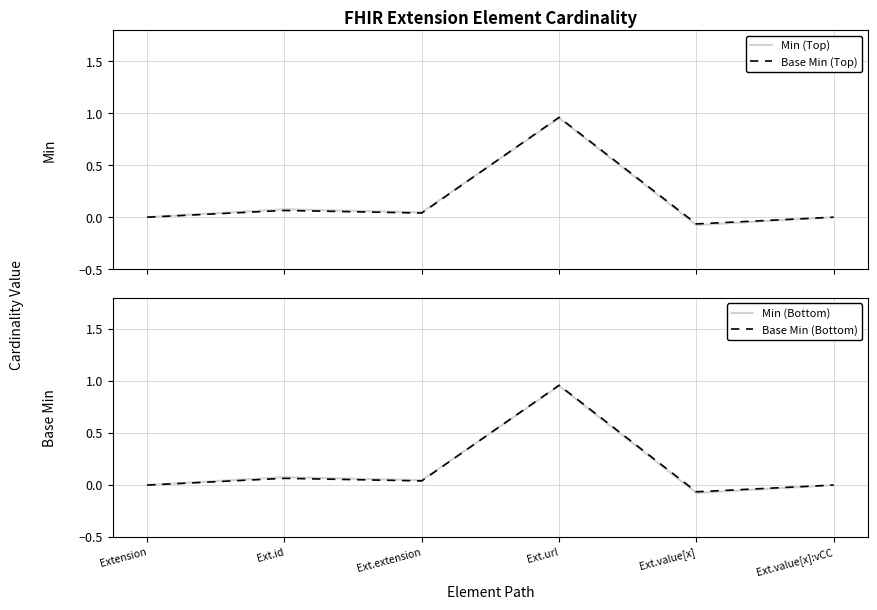

Which series changed the most between Extension and Ext.id?

Min (Top)